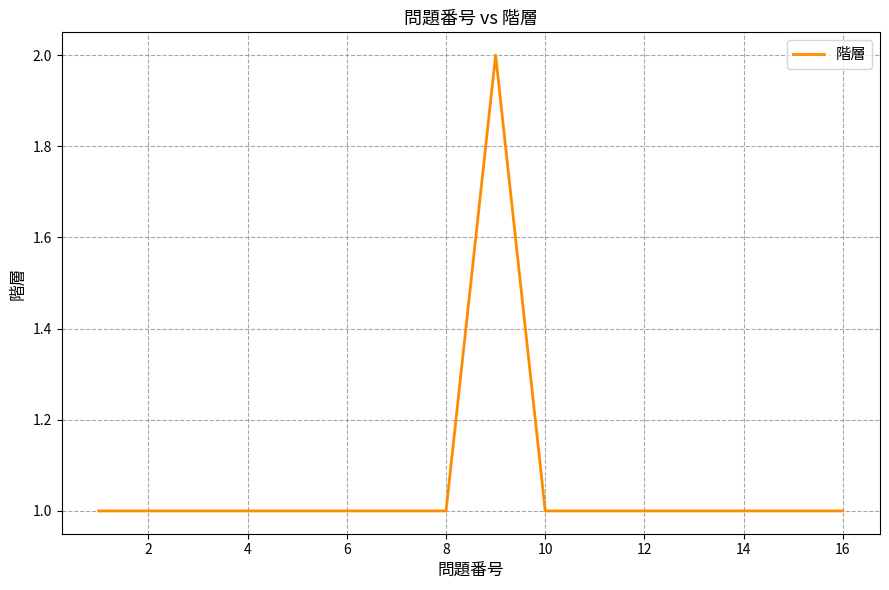

Reading right to left, what are all the values shown in this chart?

1	1	1	1	1	1	1	2	1	1	1	1	1	1	1	1